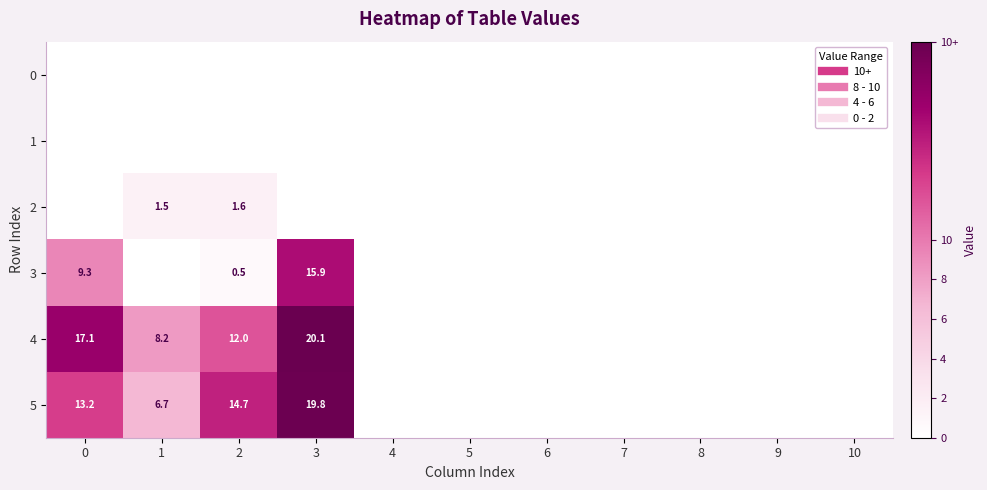

Is it true that 2 equals -0.5 at 3?

False